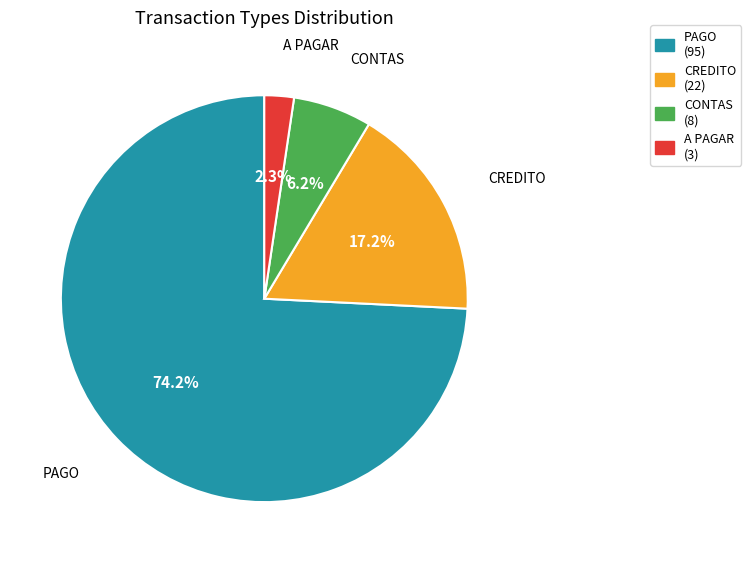

To the nearest percent, what is the difference between the CREDITO and PAGO slice percentages?

57%